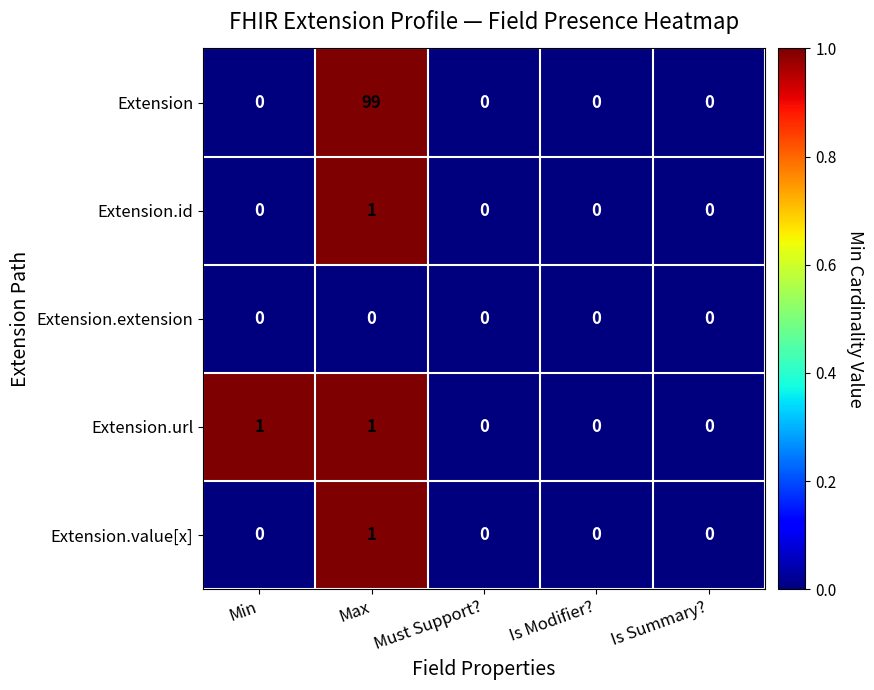

Which series has the largest range (max minus min)?

Extension